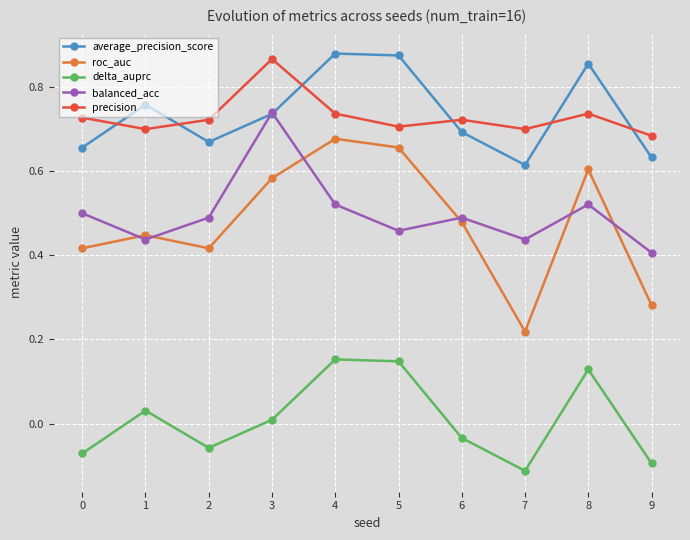

True or false: delta_auprc and balanced_acc cross at least once.

False